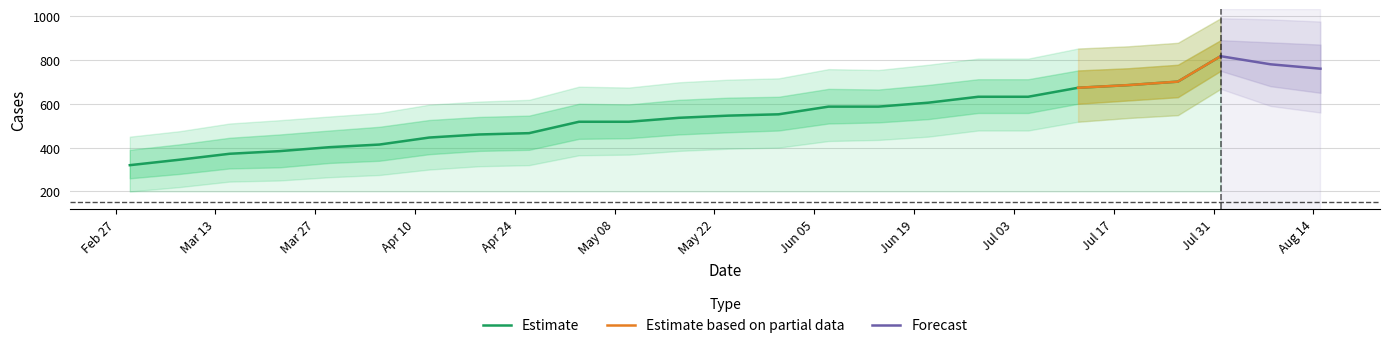

What is the minimum value shown in the chart?

320